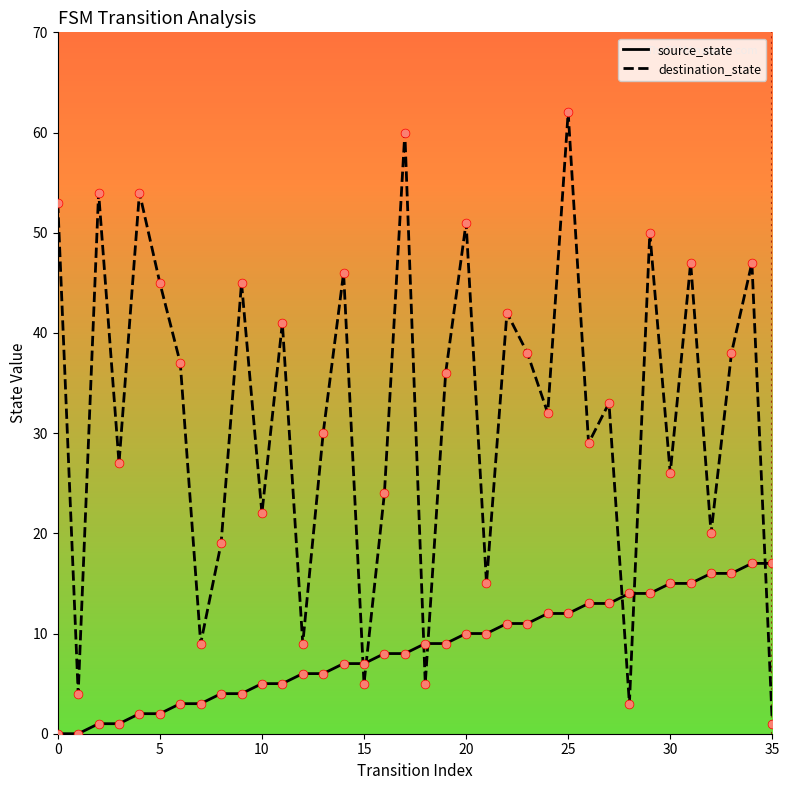

At how many categories does at least one series exceed 16?

29